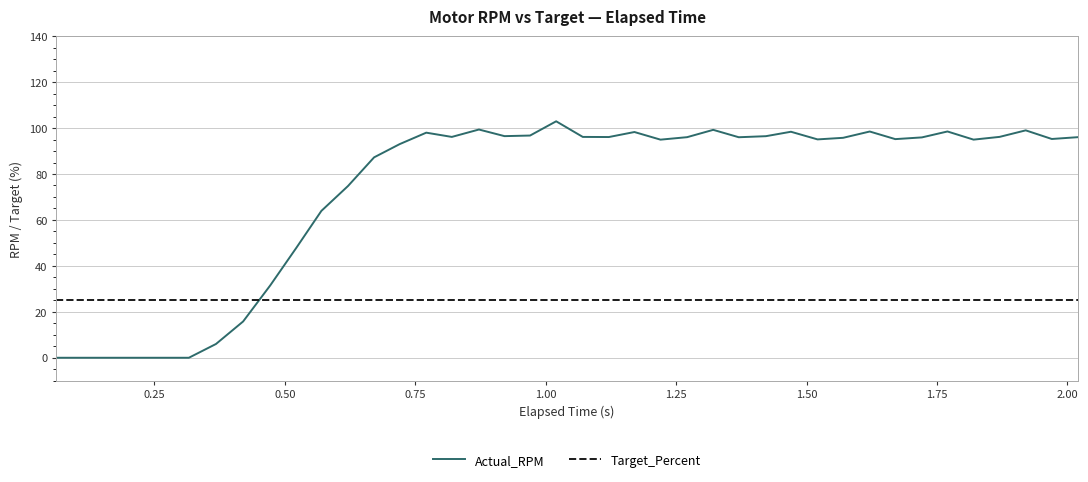

What is the average value of the Target_Percent series?

25.0